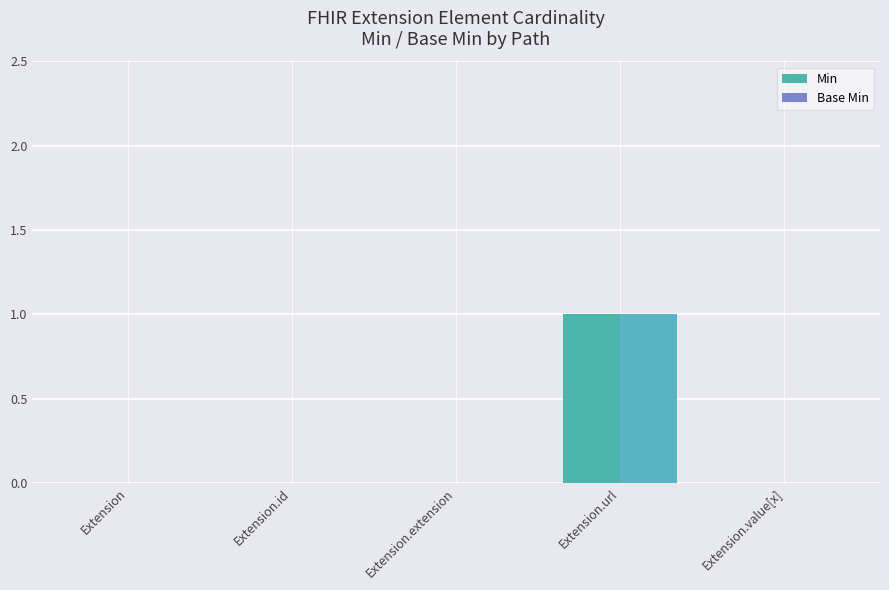

Is it true that Base Min equals 0 at Extension.value[x]?

True